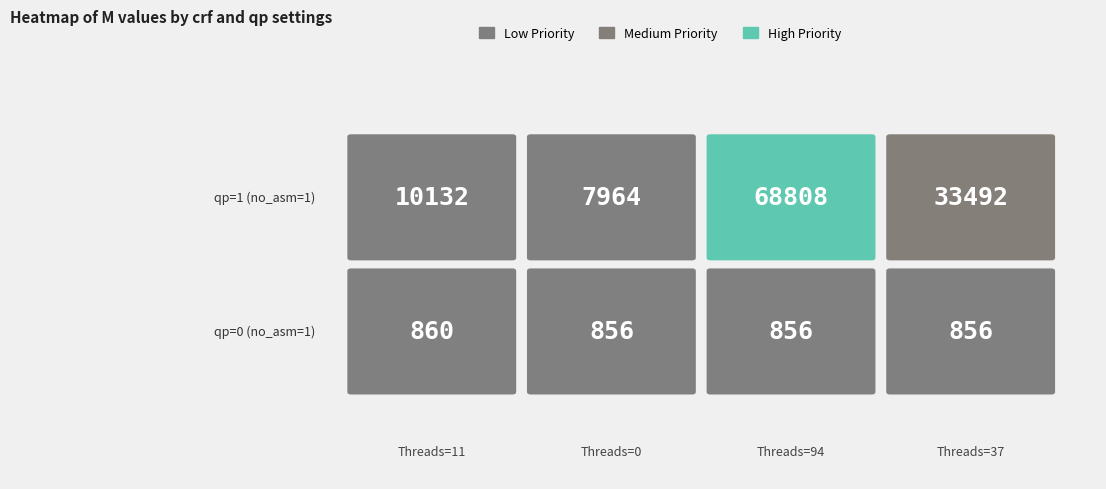

Count the crf=0, qp=0 values in the range 856 to 860.

4